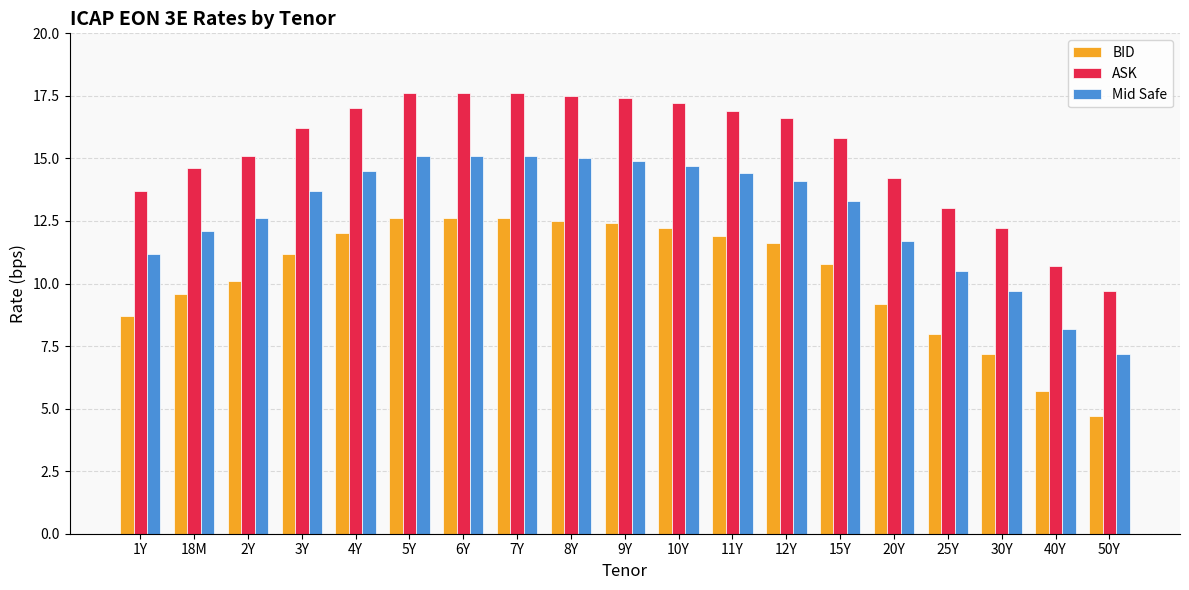

Rank the series at 2Y from lowest to highest value.

BID, Mid Safe, ASK